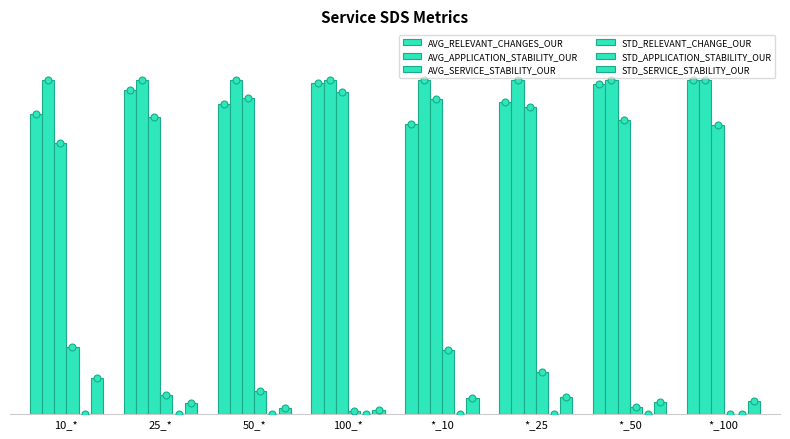

Are the bars grouped side by side (vs. stacked)?

Yes